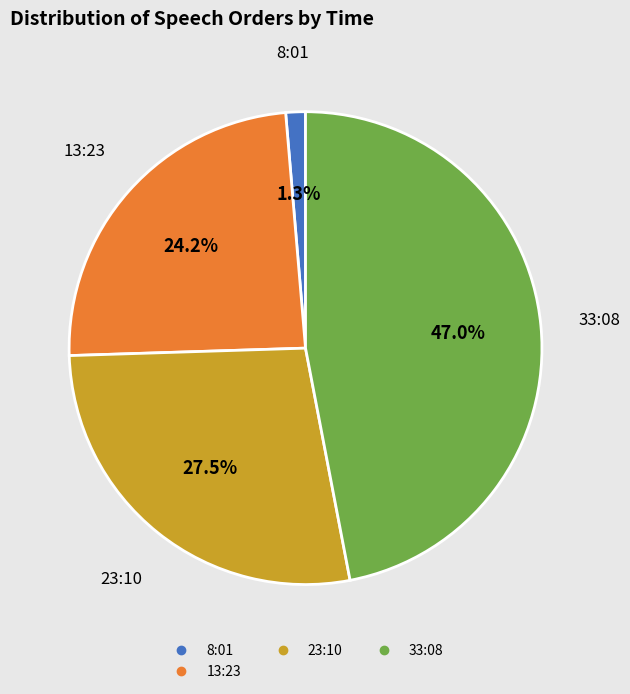

Does any single category account for the majority?

No